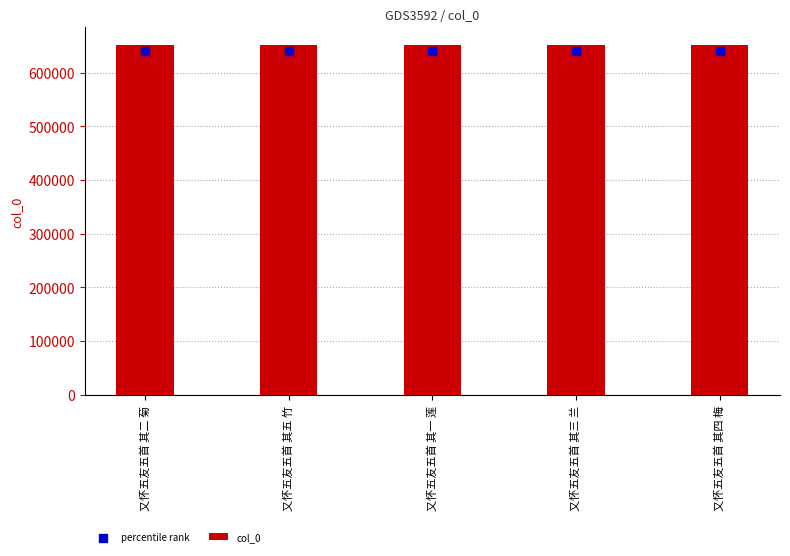

Is the value of col_0 at 又怀五友五首 其三 兰 greater than the value of percentile rank at 又怀五友五首 其二 菊?

Yes